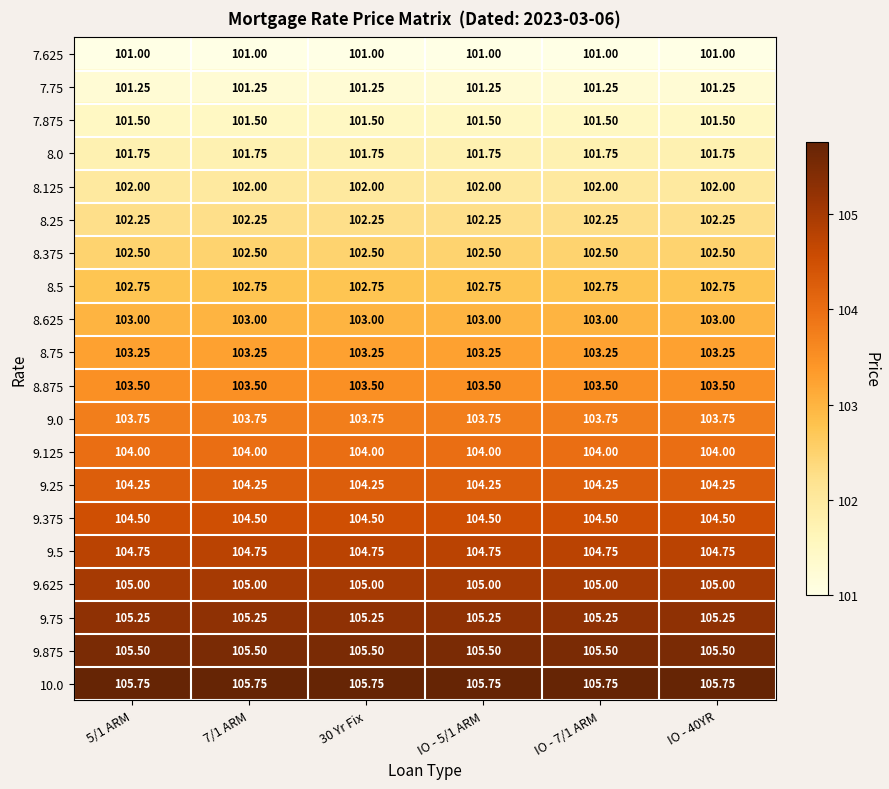

Is the value of 7.875 at 5/1 ARM greater than the value of 9.375 at IO - 40YR?

No